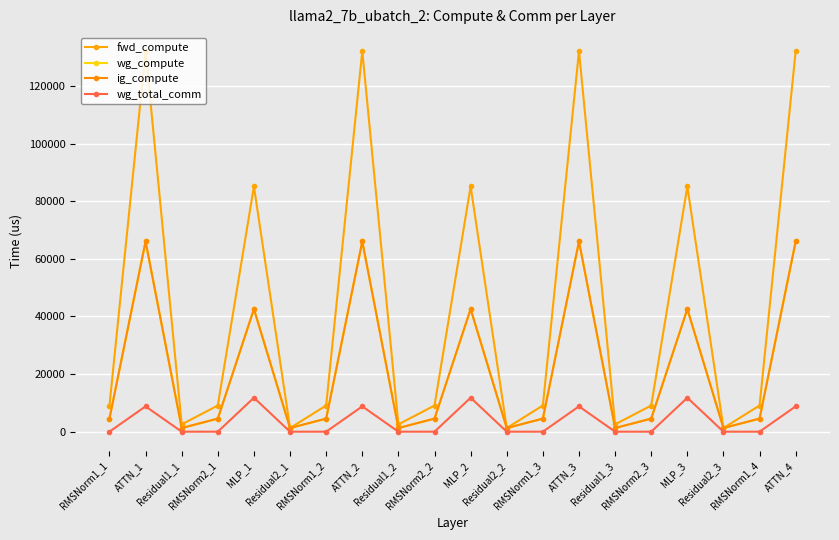

Which series has the largest range (max minus min)?

fwd_compute